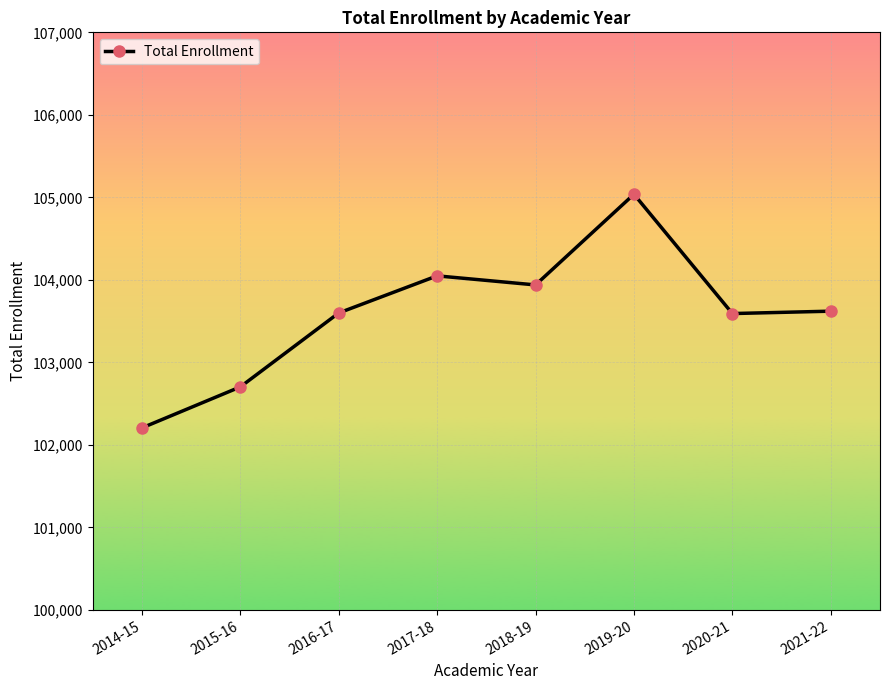

What is the sum of the values at 2017-18 and 2014-15?

206255